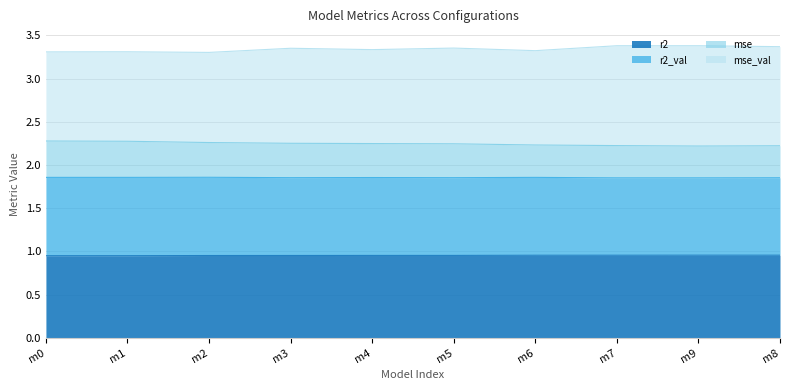

What is the total value across all series at m1?

3.3